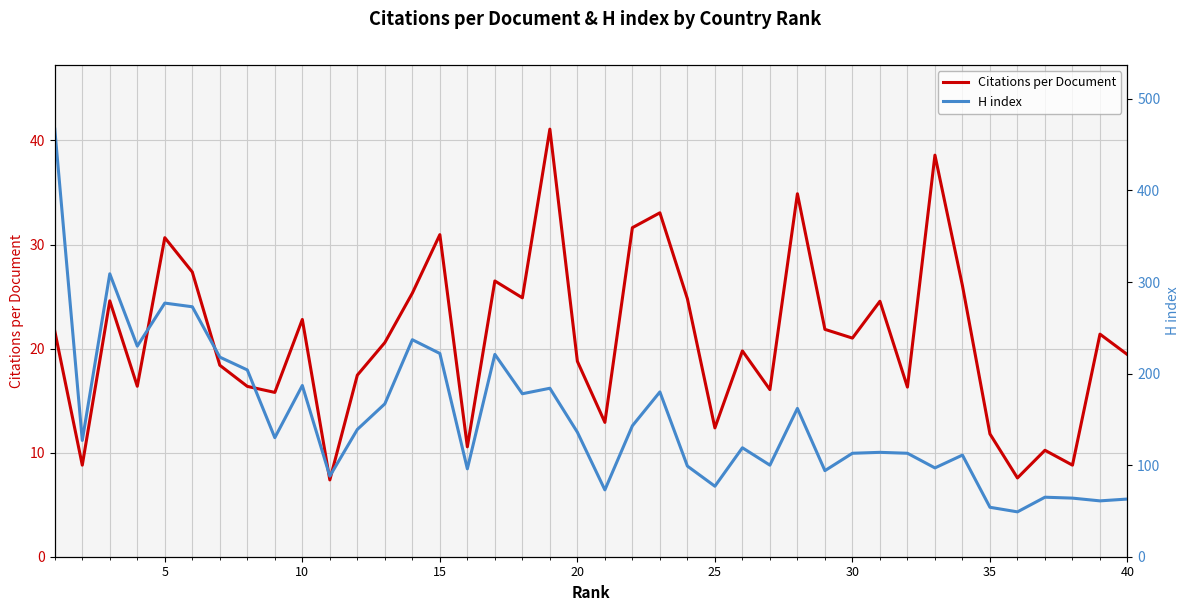

What is the maximum value for Citations per Document?

41.1